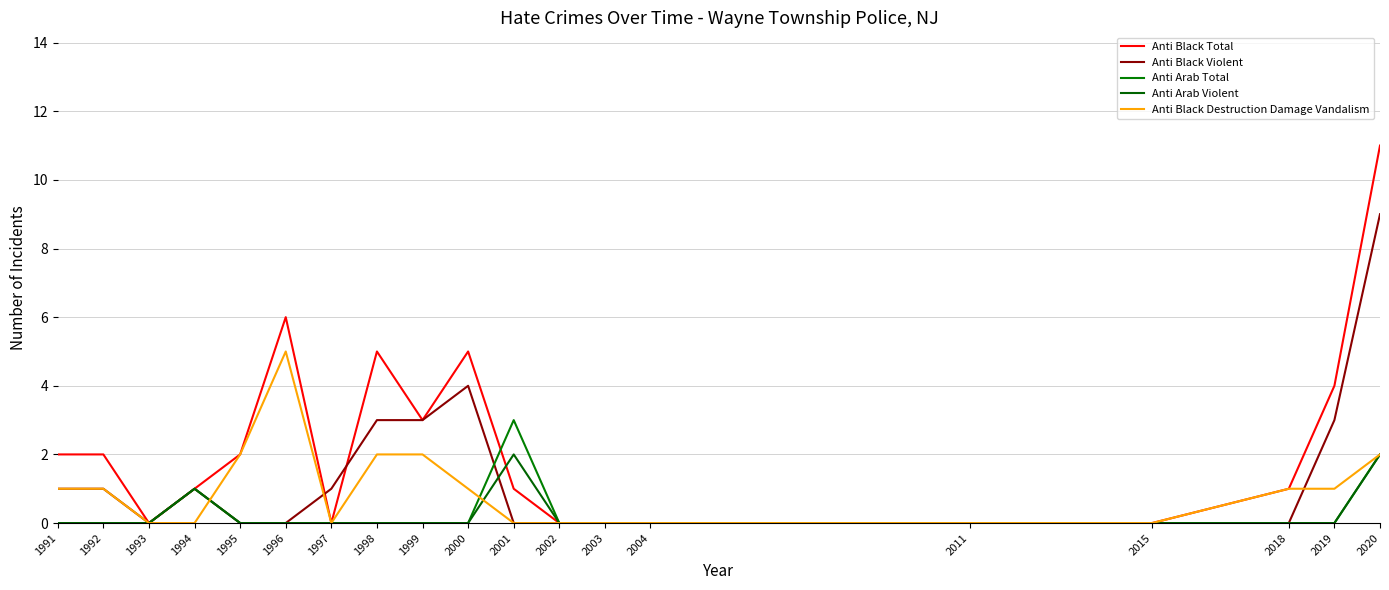

Reading right to left, what are all the values shown in this chart?

Anti Black Total: 2020=11	2019=4	2018=1	2015=0	2011=0	2004=0	2003=0	2002=0	2001=1	2000=5	1999=3	1998=5	1997=0	1996=6	1995=2	1994=1	1993=0	1992=2	1991=2
Anti Black Violent: 2020=9	2019=3	2018=0	2015=0	2011=0	2004=0	2003=0	2002=0	2001=0	2000=4	1999=3	1998=3	1997=1	1996=0	1995=0	1994=1	1993=0	1992=1	1991=1
Anti Arab Total: 2020=2	2019=0	2018=0	2015=0	2011=0	2004=0	2003=0	2002=0	2001=3	2000=0	1999=0	1998=0	1997=0	1996=0	1995=0	1994=1	1993=0	1992=0	1991=0
Anti Arab Violent: 2020=2	2019=0	2018=0	2015=0	2011=0	2004=0	2003=0	2002=0	2001=2	2000=0	1999=0	1998=0	1997=0	1996=0	1995=0	1994=1	1993=0	1992=0	1991=0
Anti Black Destruction Damage Vandalism: 2020=2	2019=1	2018=1	2015=0	2011=0	2004=0	2003=0	2002=0	2001=0	2000=1	1999=2	1998=2	1997=0	1996=5	1995=2	1994=0	1993=0	1992=1	1991=1